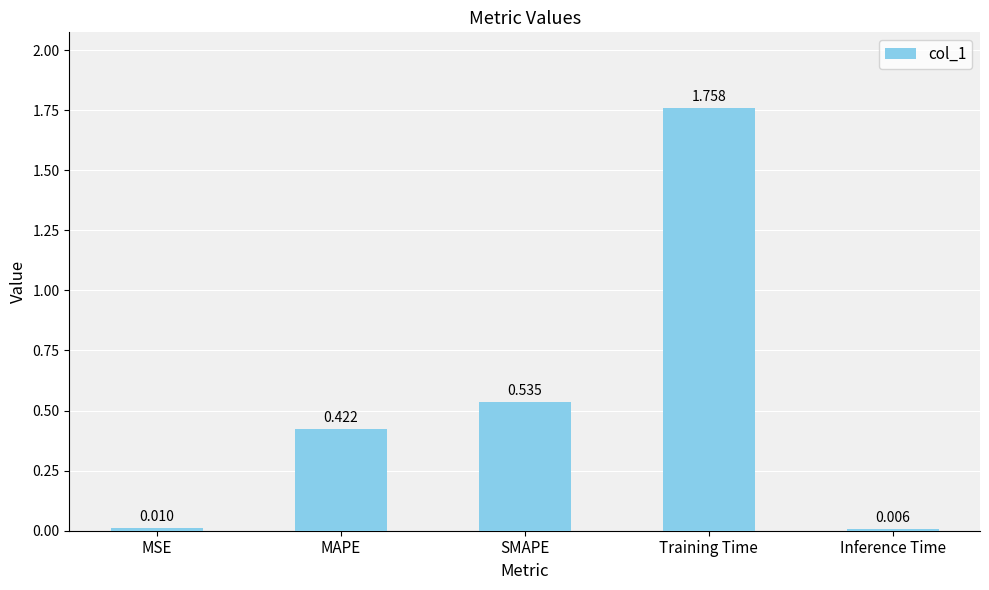

Where is the data nearest to the value 0?

Inference Time